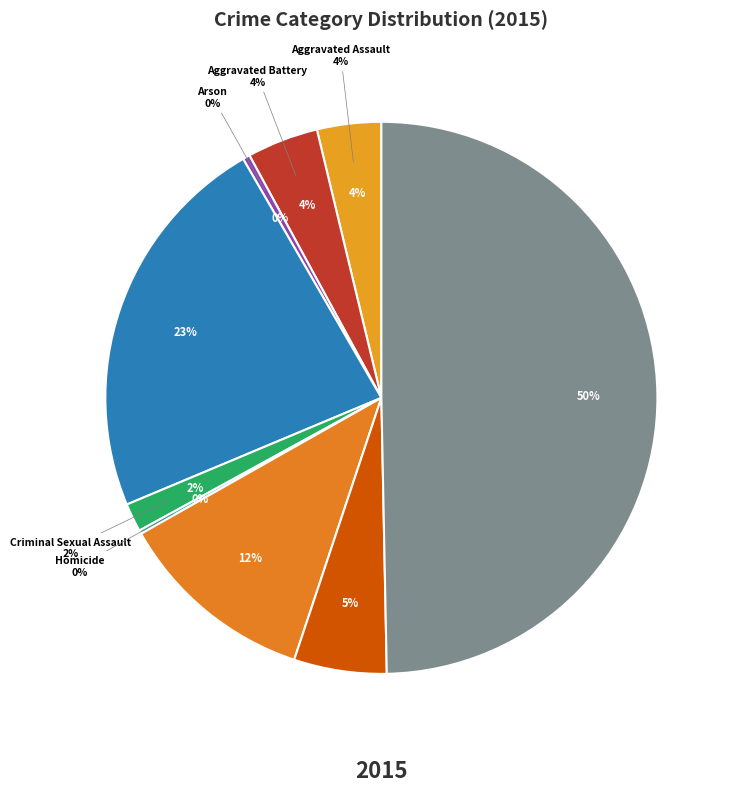

Count the number of slices in the pie.

9